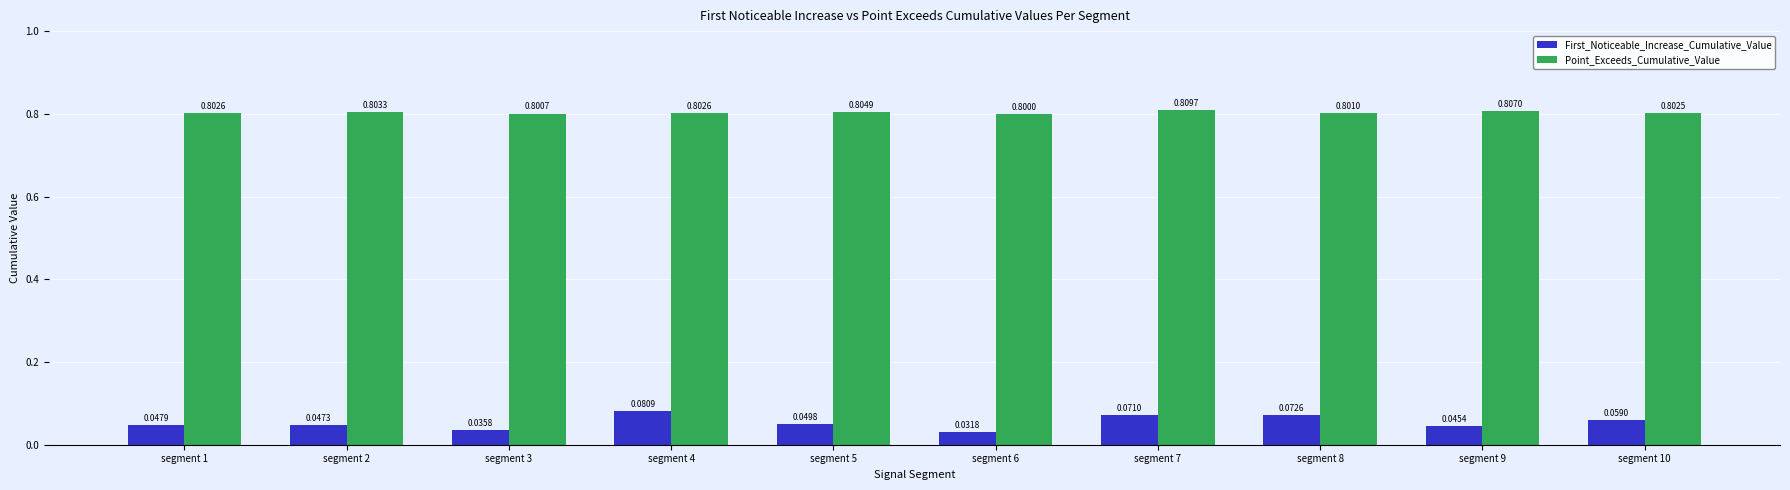

What is the spread (max minus min) of values at segment 2?

0.8